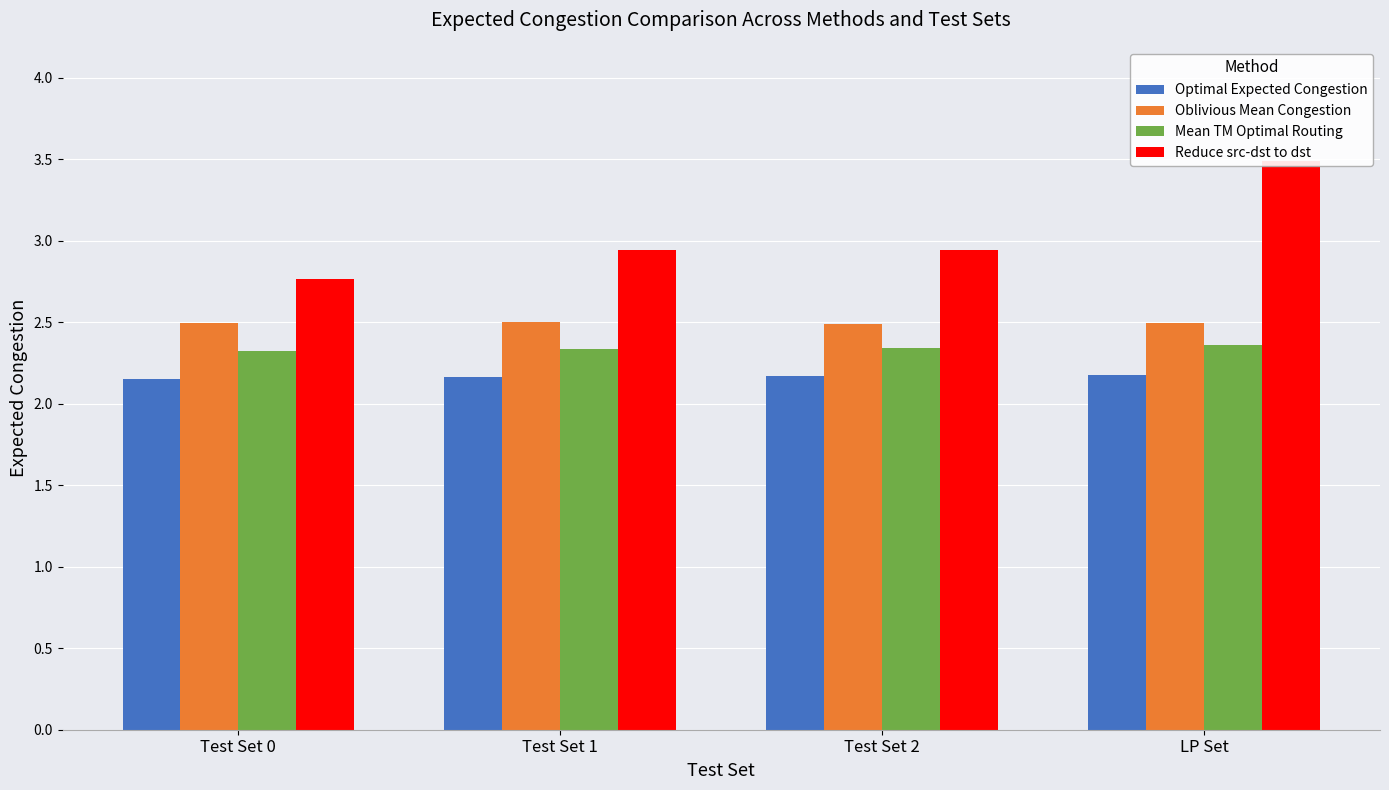

What is the sum of the Optimal Expected Congestion values at Test Set 0 and Test Set 1?

4.3